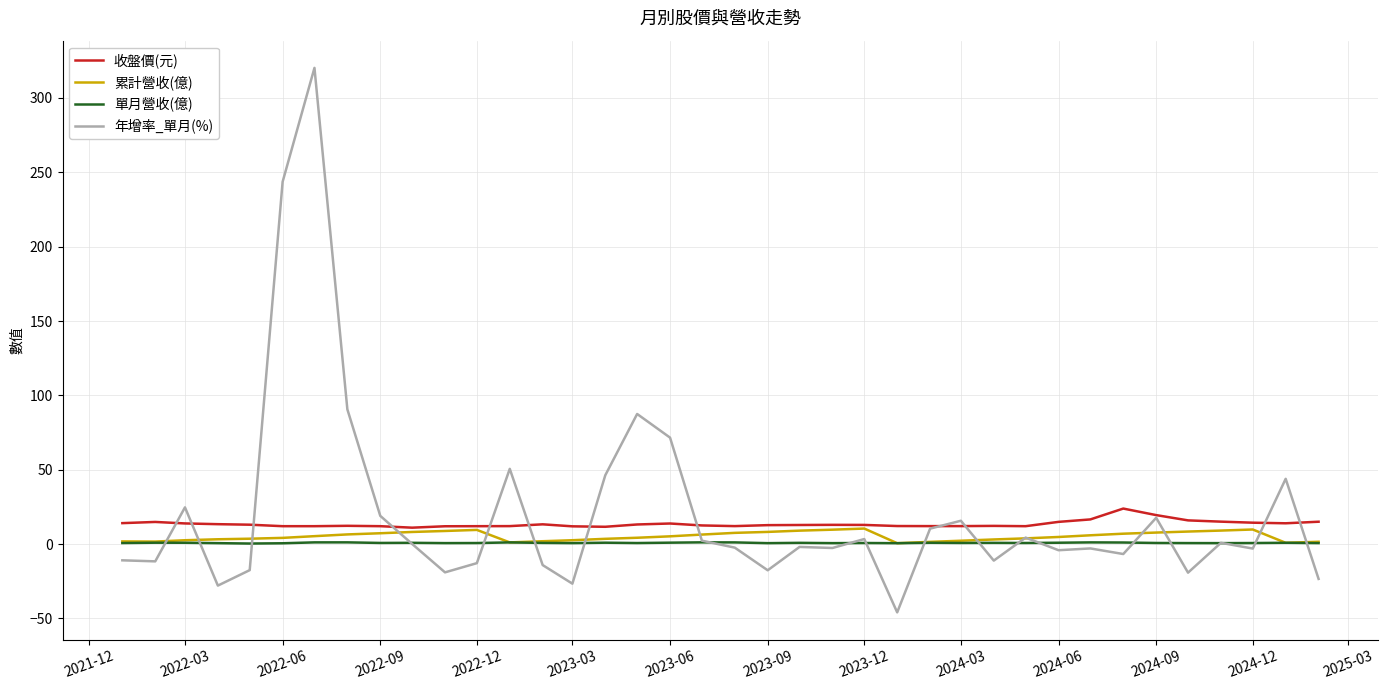

True or false: 收盤價(元) and 單月營收(億) cross at least once.

False